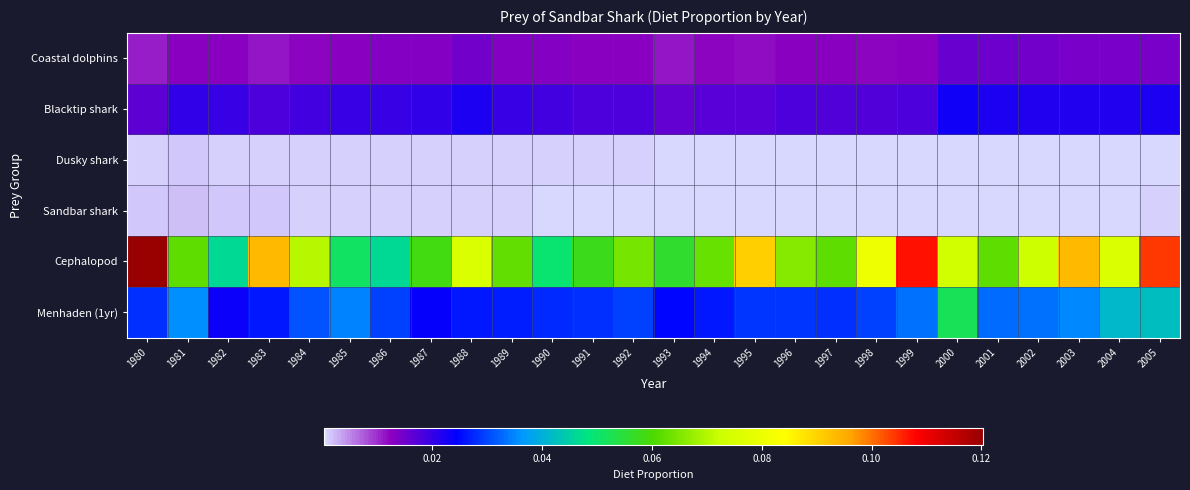

List the series in order of their peak value, highest first.

Cephalopod, Menhaden (1yr), Blacktip shark, Coastal dolphins, Sandbar shark, Dusky shark